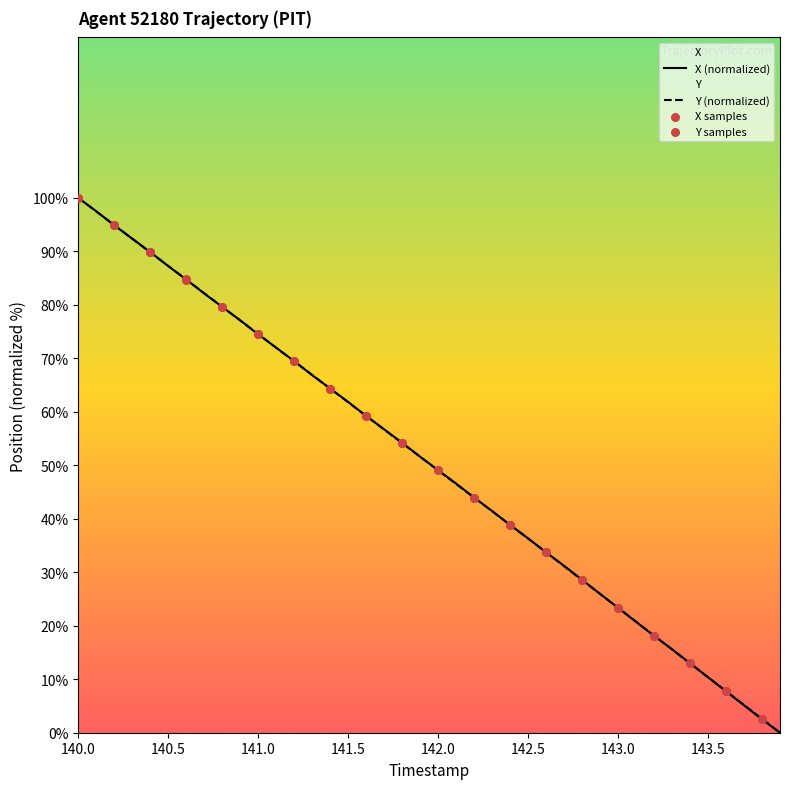

Which series has the largest total across all categories?

X